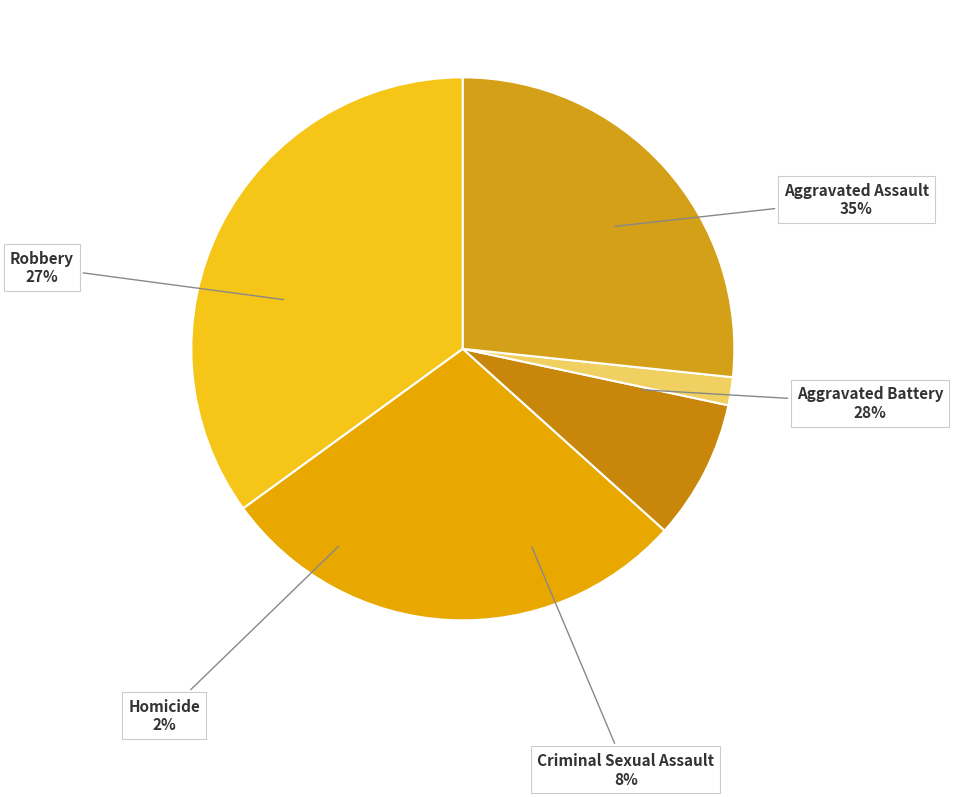

How much of the chart is everything except Aggravated Battery?

71.7%